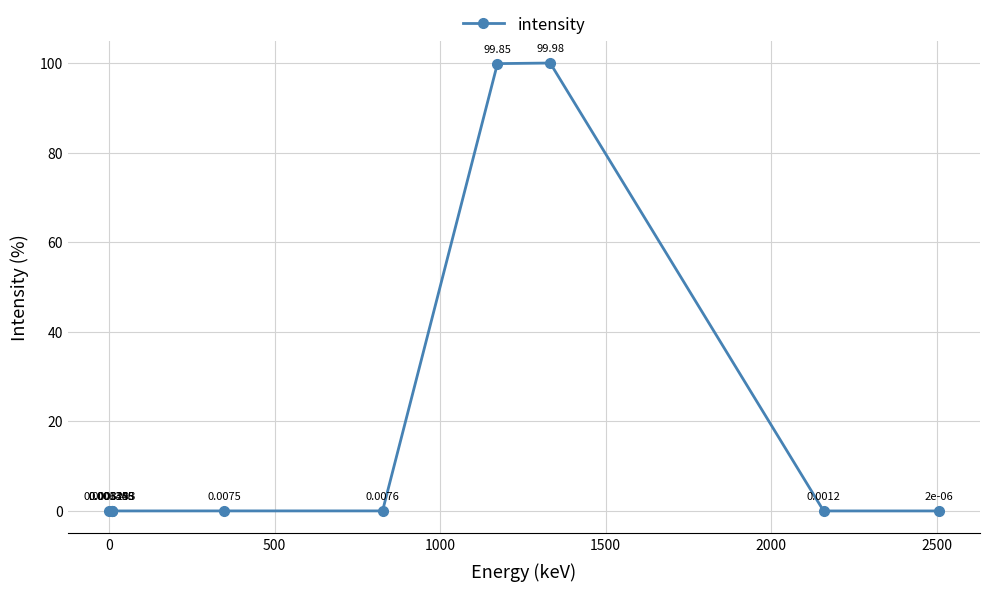

How many interior local valleys (lower than both neighbors) does the data have?

1